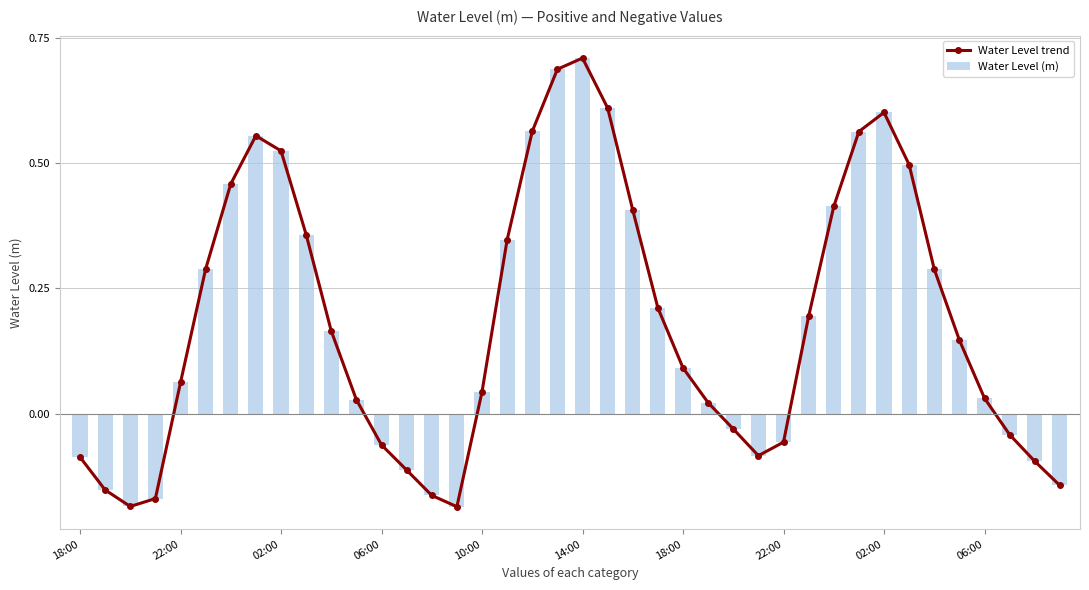

What is the sum of all Water Level trend values?

7.3